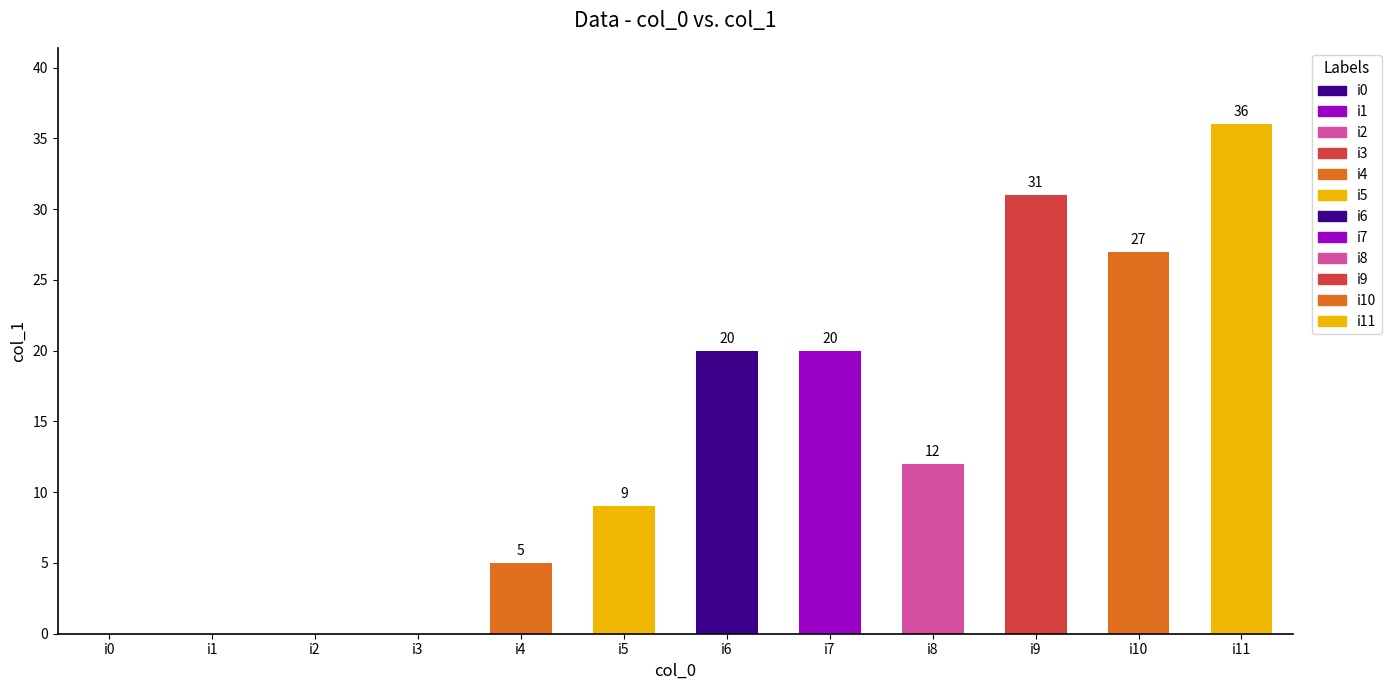

List the labels in order of value, largest first.

i11, i9, i10, i6, i7, i8, i5, i4, i0, i1, i2, i3